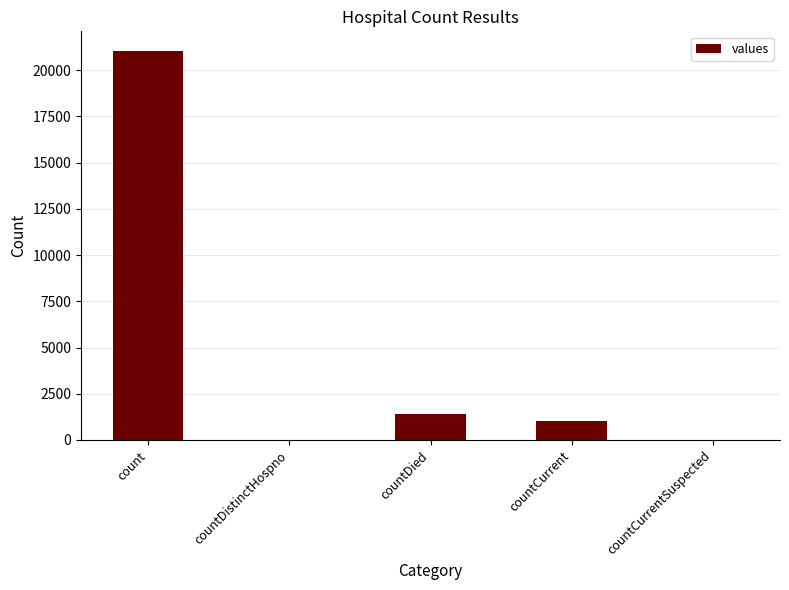

What is the maximum value shown in the chart?

21050